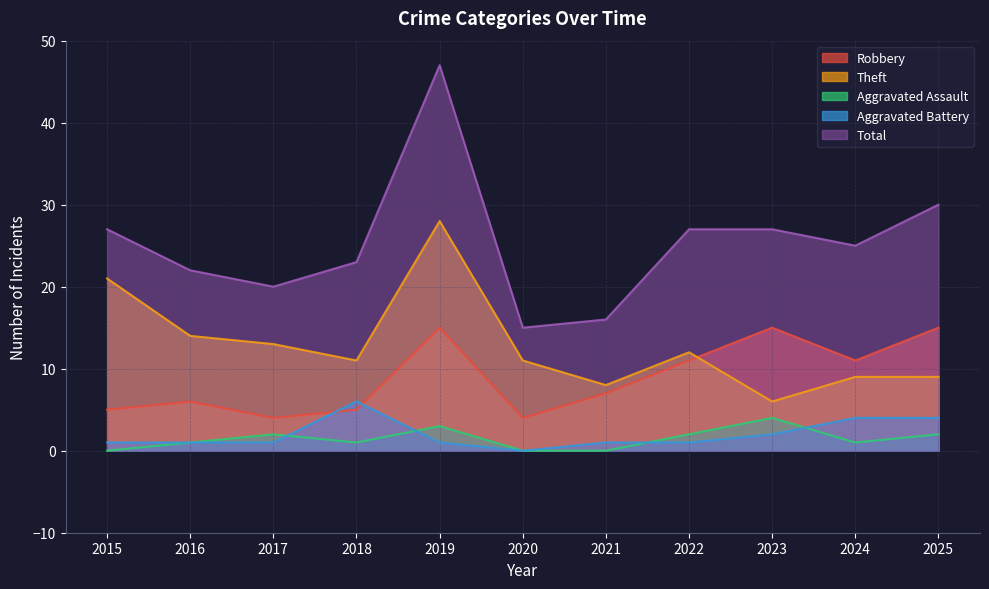

What is the maximum value for Aggravated Battery?

6